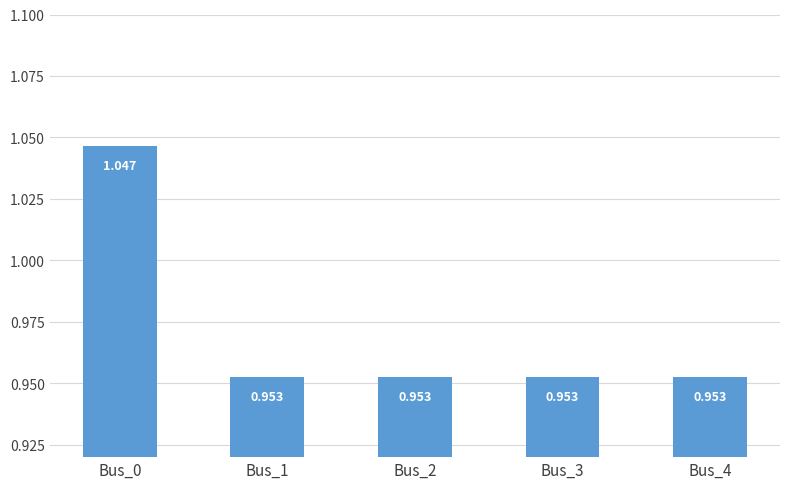

Which label corresponds to the largest value in the chart?

Bus_0